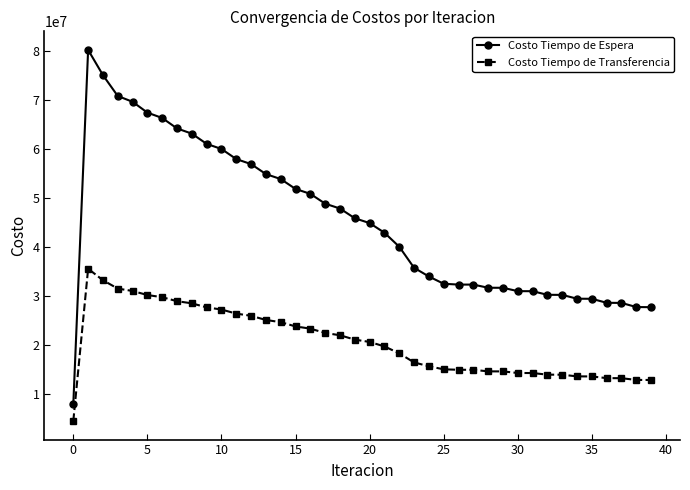

True or false: Costo Tiempo de Transferencia and Costo Tiempo de Espera intersect in this chart.

False